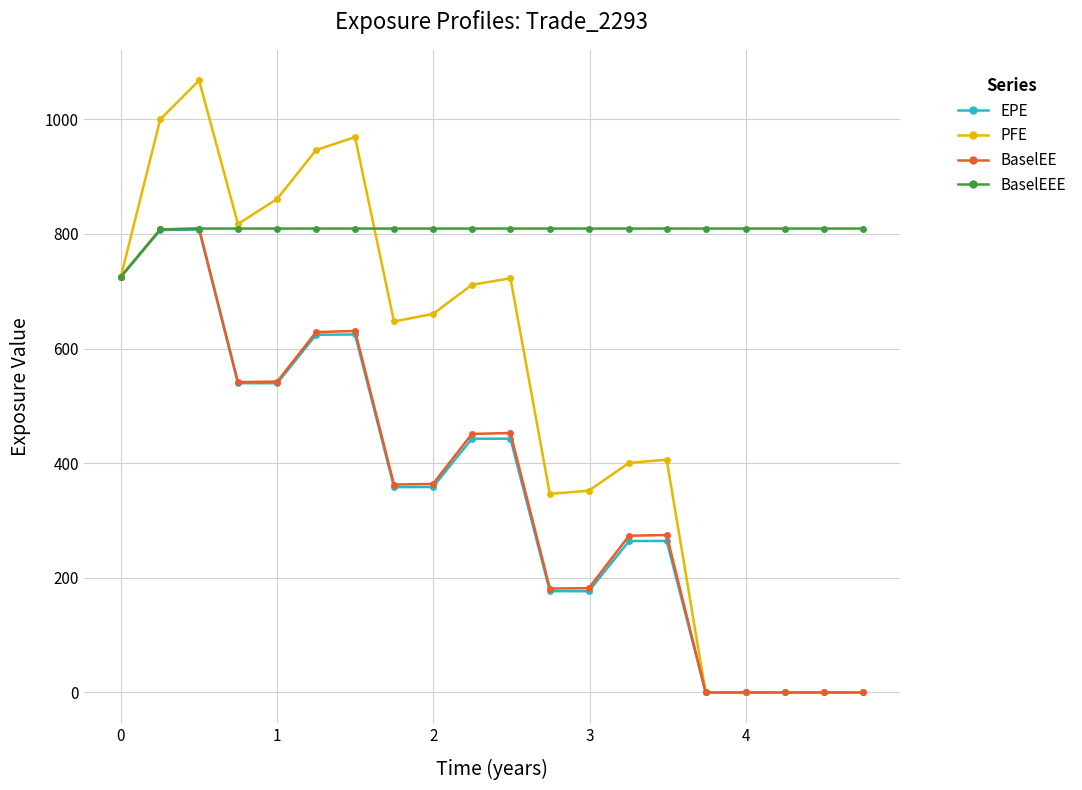

At how many categories does at least one series exceed 30?

20